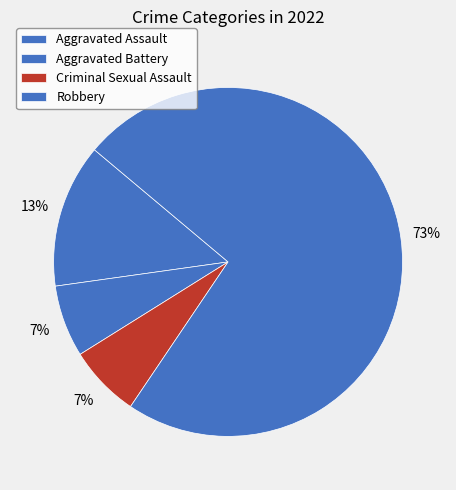

Combined, what portion of the pie is Robbery and Criminal Sexual Assault?

80.0%